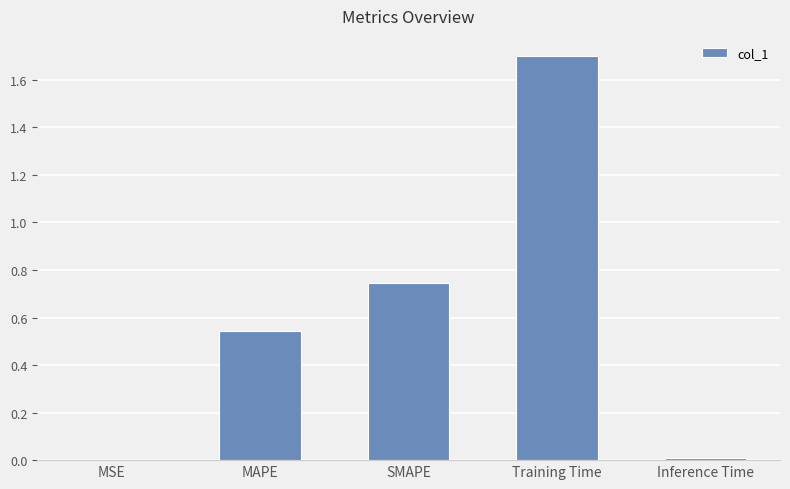

The value at Training Time is 1.7. True or false?

True